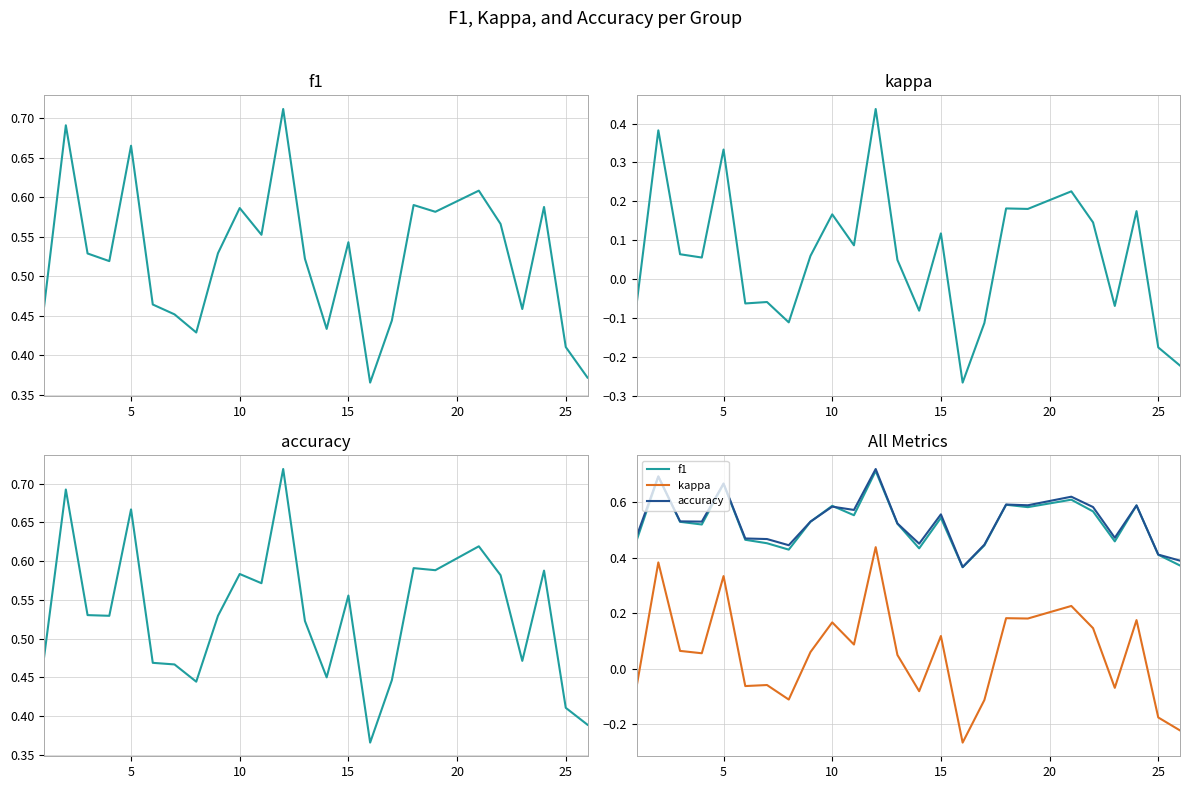

Is this an area chart (filled region under the line)?

No